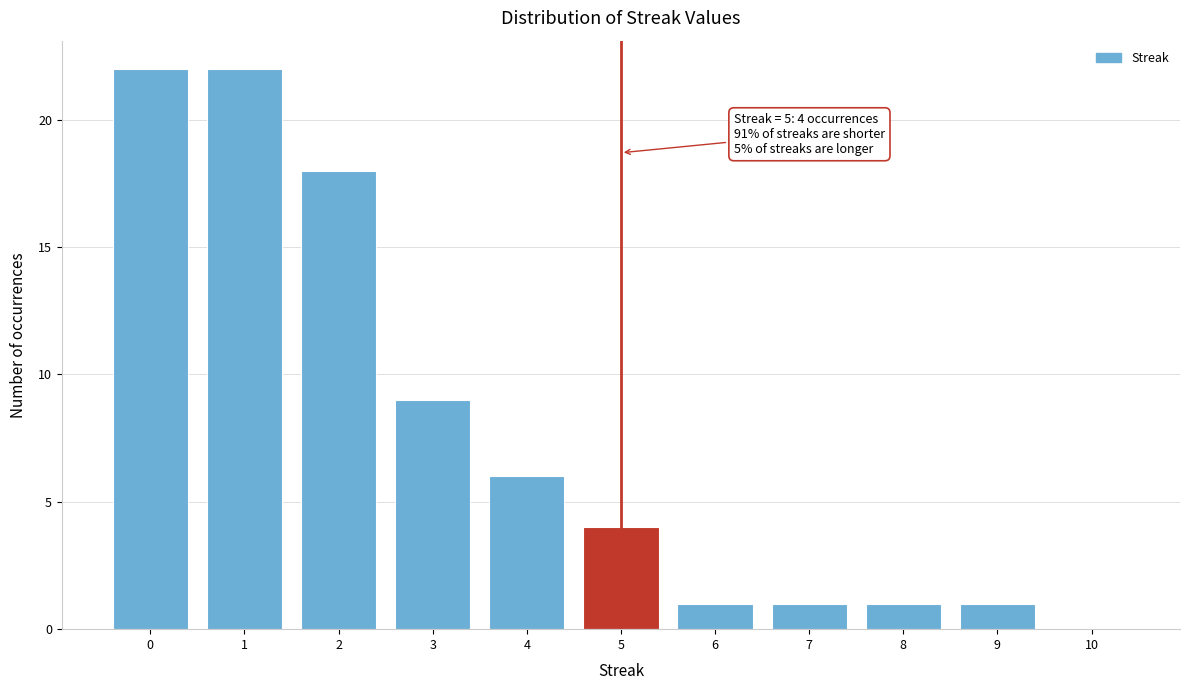

Reading left to right, transcribe all the data shown in this chart.

0=22	1=22	2=18	3=9	4=6	5=4	6=1	7=1	8=1	9=1	10=0